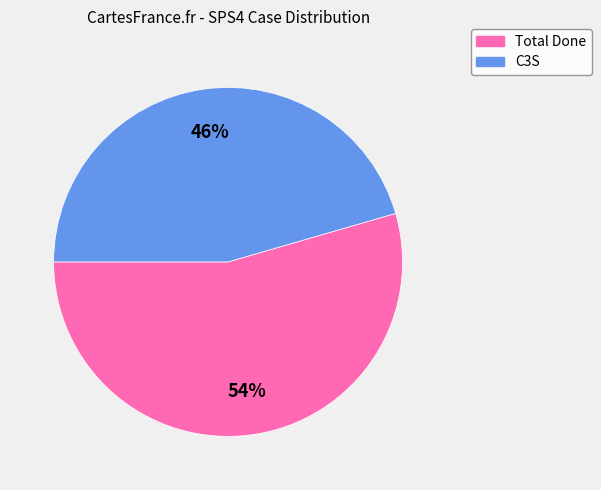

Does C3S represent more than half of the total?

No